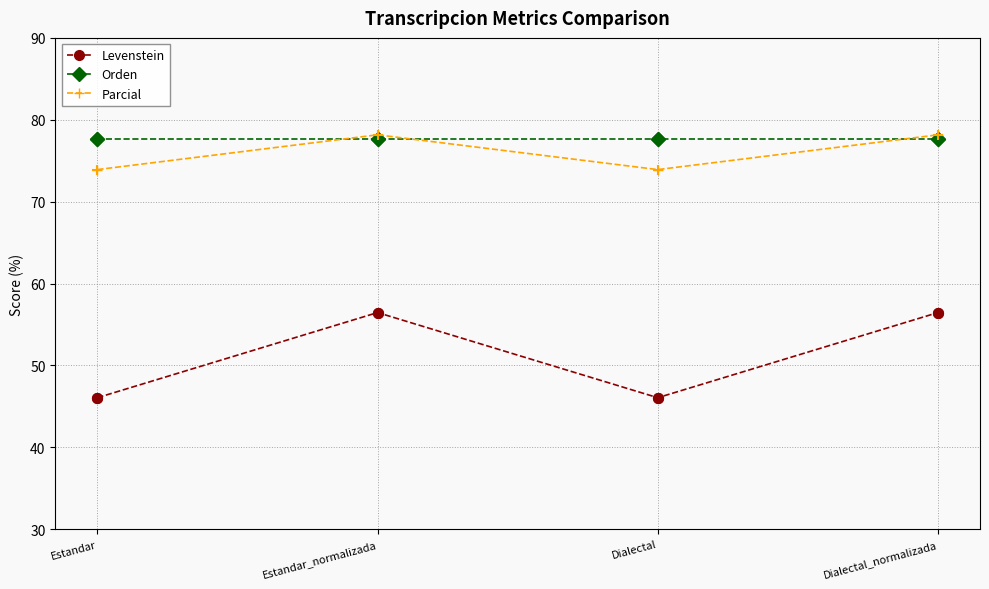

At how many categories does at least one series exceed 74?

4